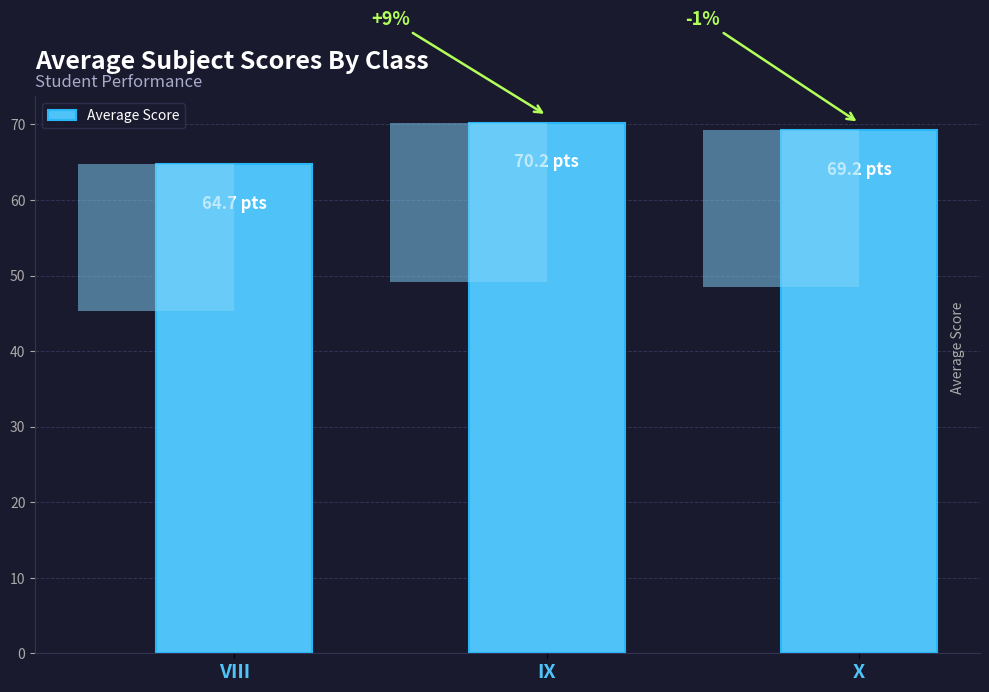

Are the bars grouped side by side (vs. stacked)?

No